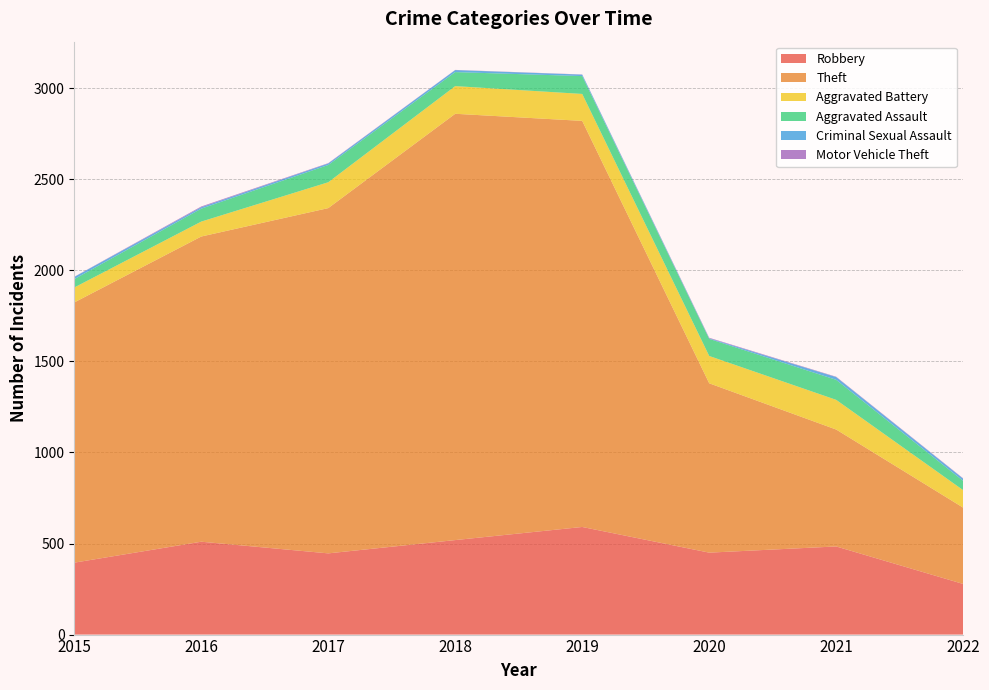

Reading right to left, extract all data points from this chart.

Robbery: 2022=278	2021=484	2020=450	2019=591	2018=519	2017=446	2016=510	2015=395
Theft: 2022=419	2021=642	2020=930	2019=2230	2018=2341	2017=1896	2016=1676	2015=1429
Aggravated Battery: 2022=96	2021=163	2020=150	2019=148	2018=152	2017=142	2016=82	2015=82
Aggravated Assault: 2022=51	2021=110	2020=94	2019=98	2018=77	2017=95	2016=71	2015=46
Criminal Sexual Assault: 2022=12	2021=15	2020=3	2019=8	2018=11	2017=8	2016=8	2015=12
Motor Vehicle Theft: 2022=2	2021=2	2020=3	2019=1	2018=1	2017=2	2016=4	2015=1